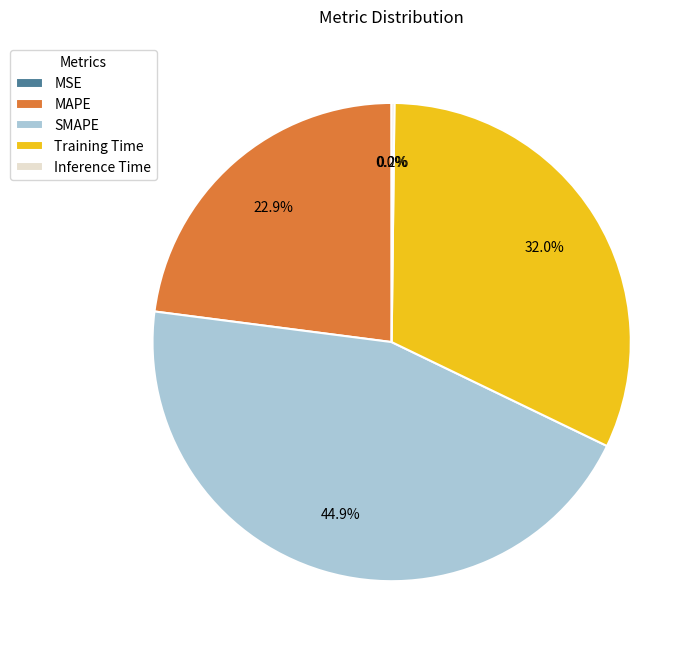

Is the sum of Training Time and MAPE greater than half?

Yes